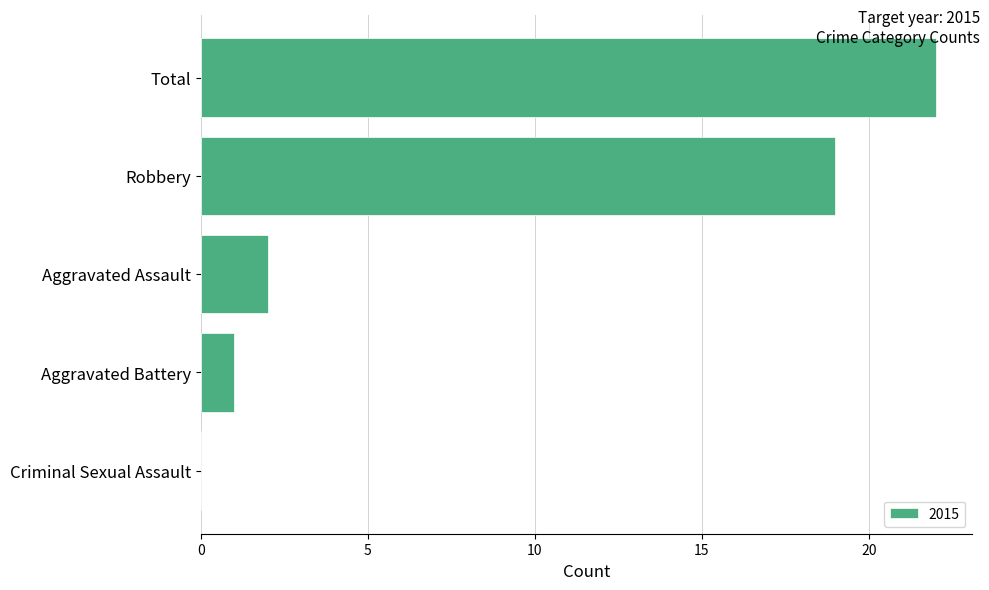

Between Total and Robbery, which is larger?

Total